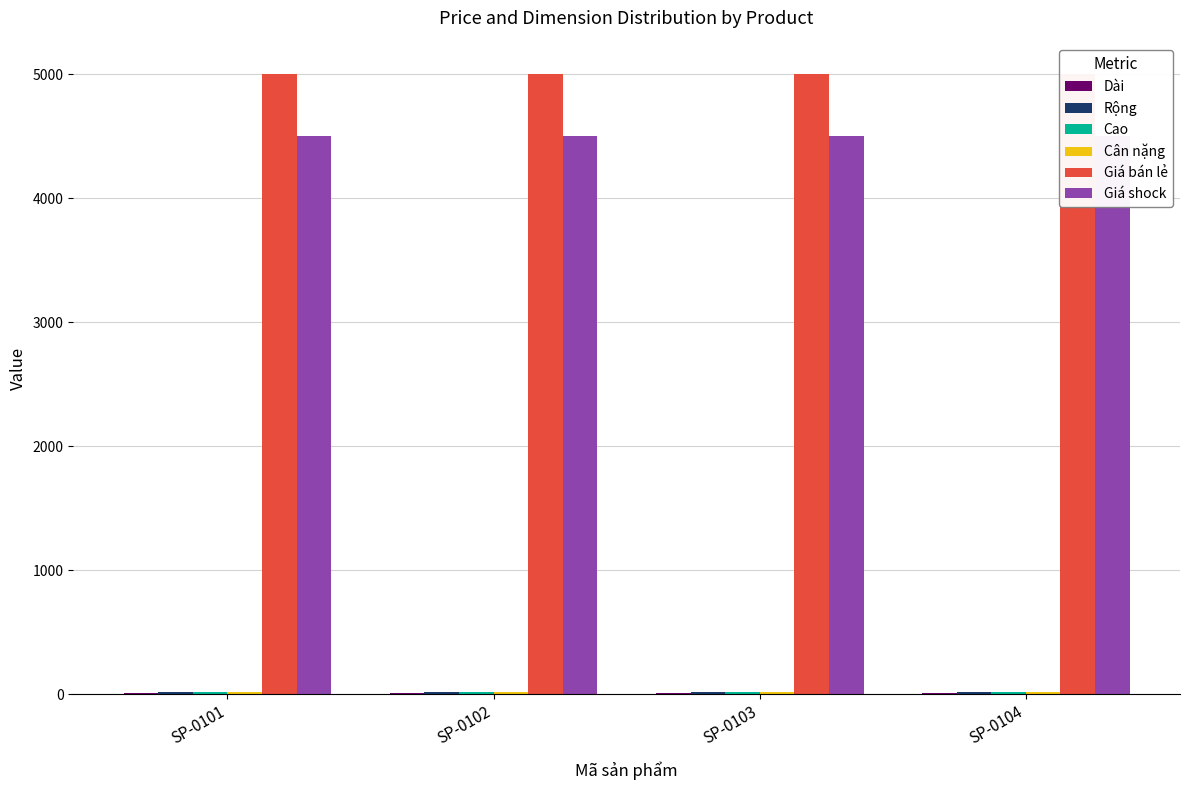

What are all the series names shown in the legend?

Dài, Rộng, Cao, Cân nặng, Giá bán lẻ, Giá shock